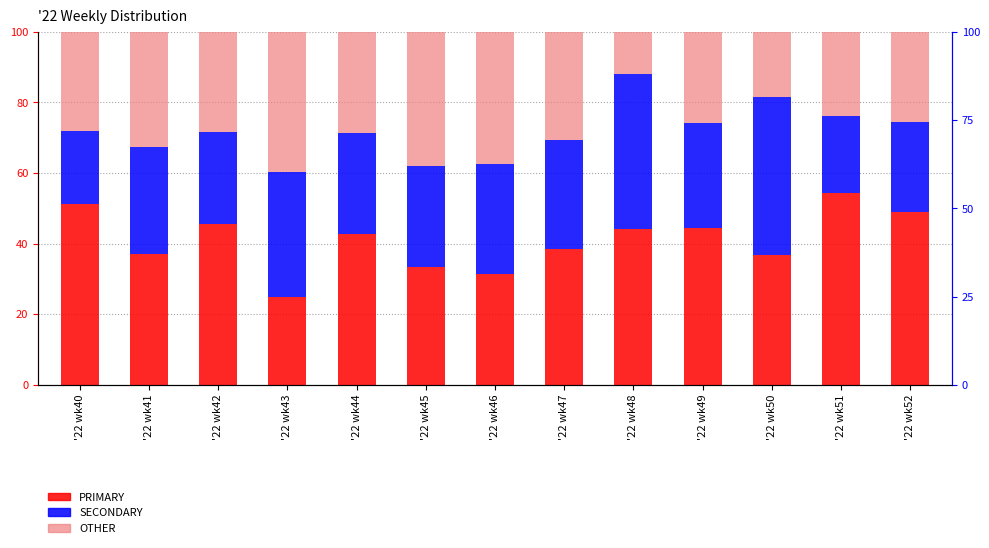

Which series changed the most between '22 wk44 and '22 wk46?

PRIMARY